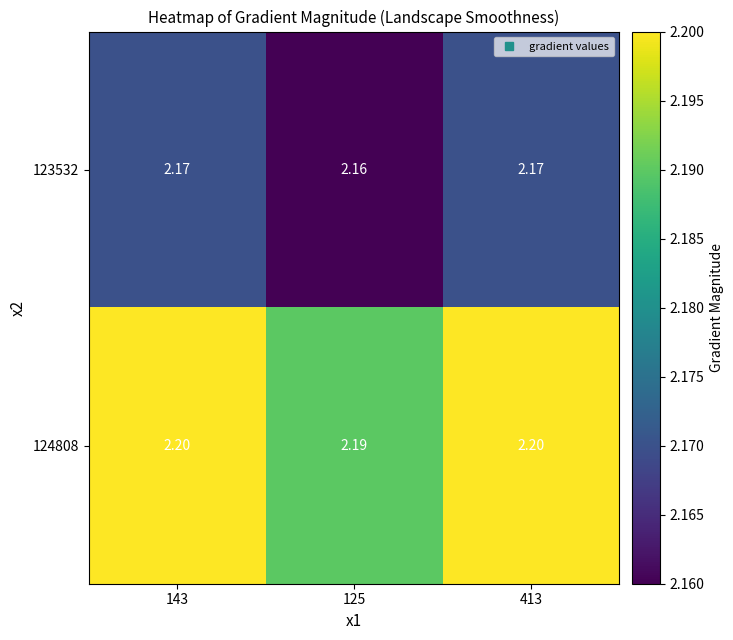

Is the value of 124808 at 125 greater than the value of 123532 at 143?

Yes